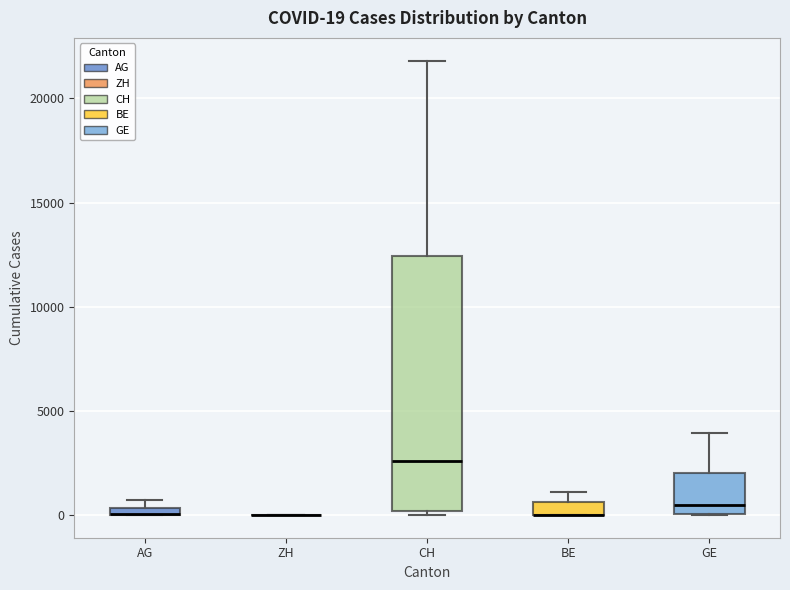

Which box is the tallest, from its lower edge to its upper edge?

CH